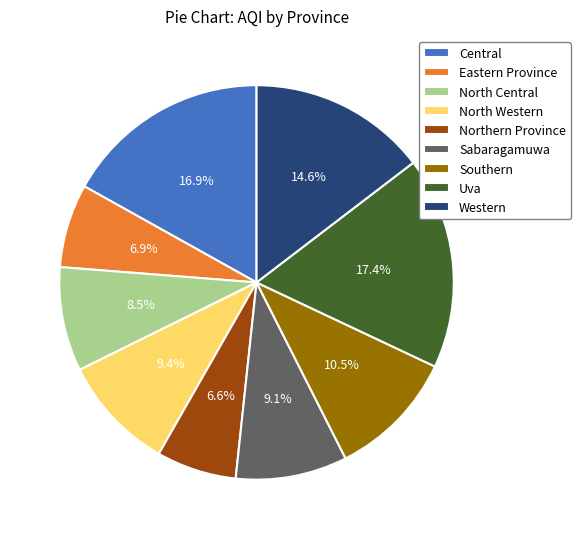

Count the number of slices in the pie.

9